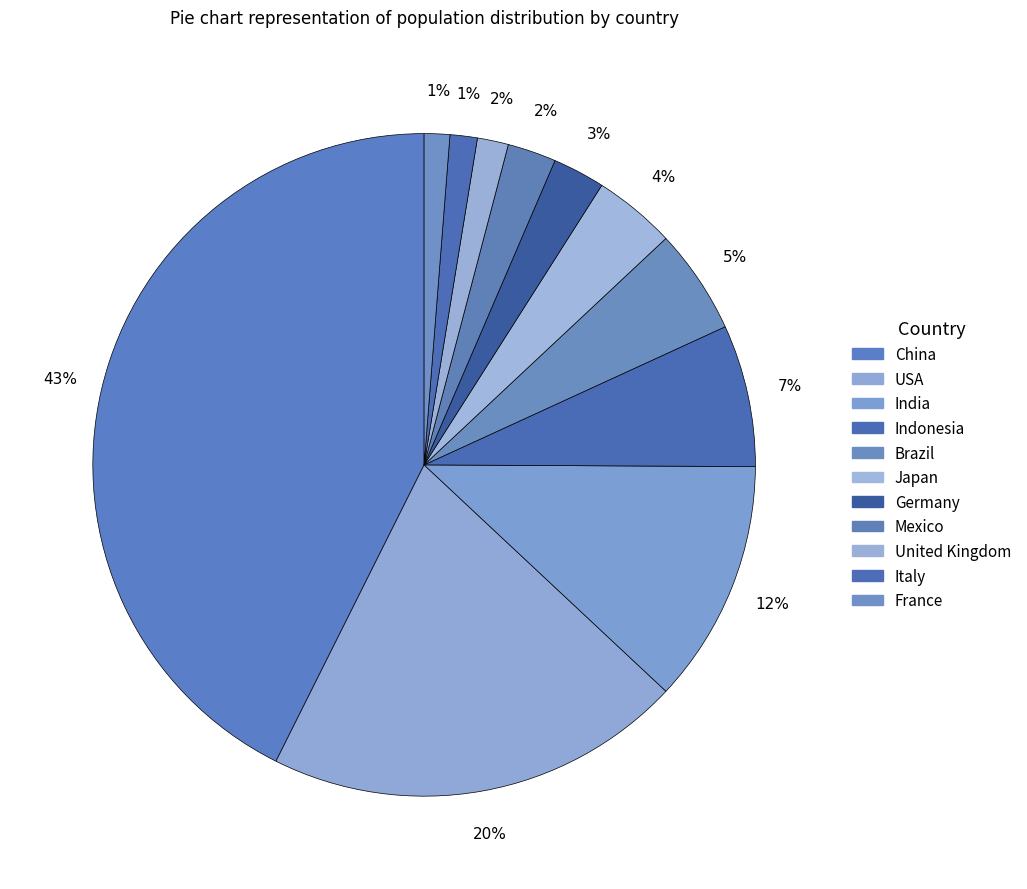

Rank the categories by value from highest to lowest.

China, USA, India, Indonesia, Brazil, Japan, Germany, Mexico, United Kingdom, Italy, France